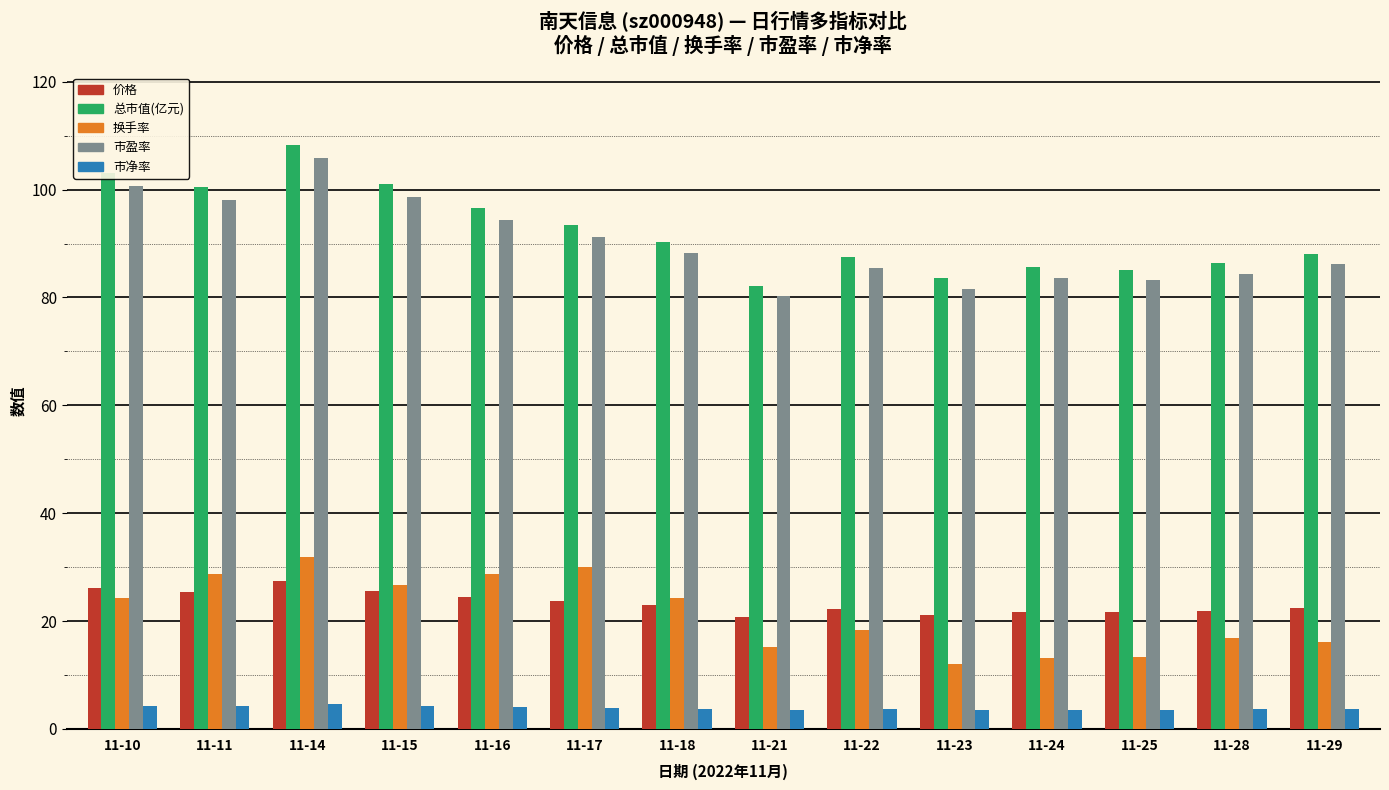

How many bars are there in total?

70